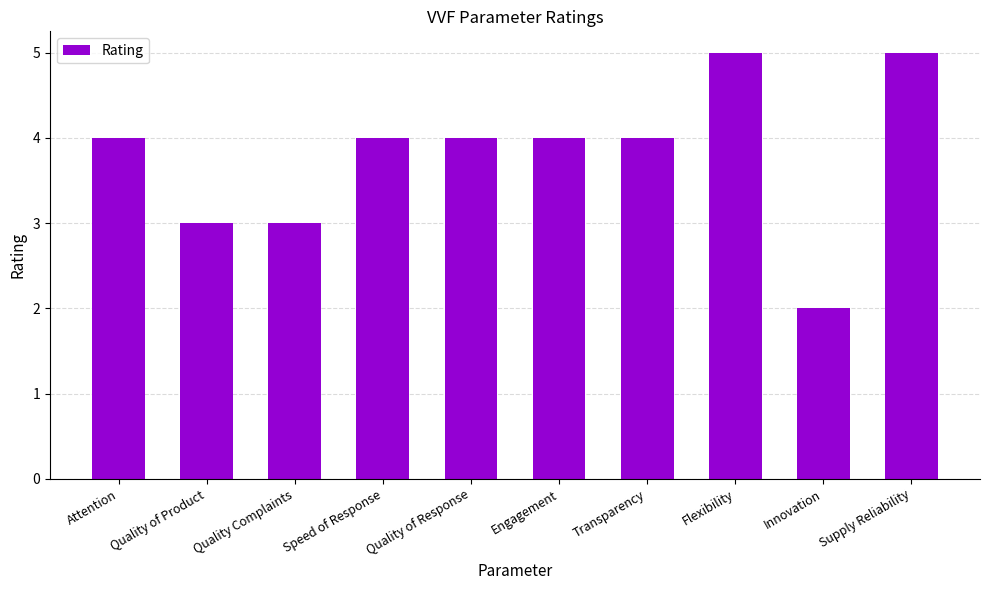

True or false: the data shows 4 at Quality of Response.

True